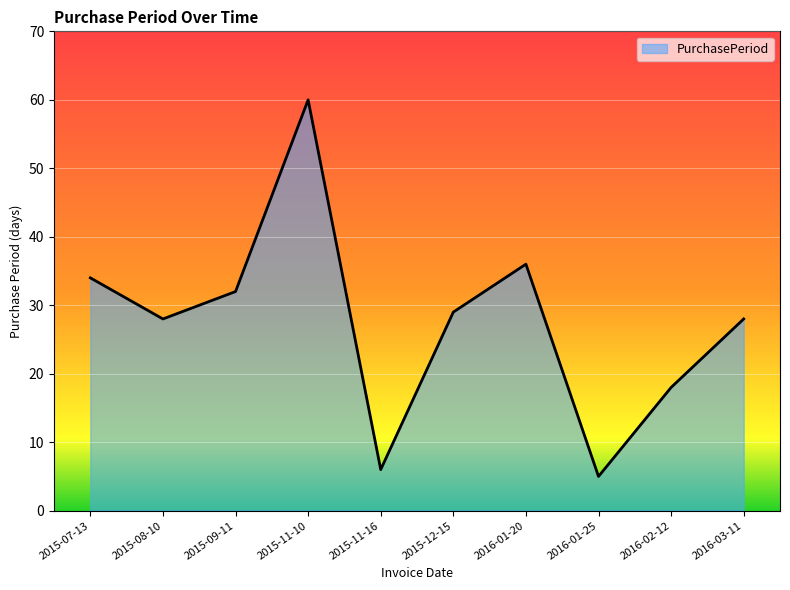

The chart shows a value of 28 at 2016-03-11. True or false?

True